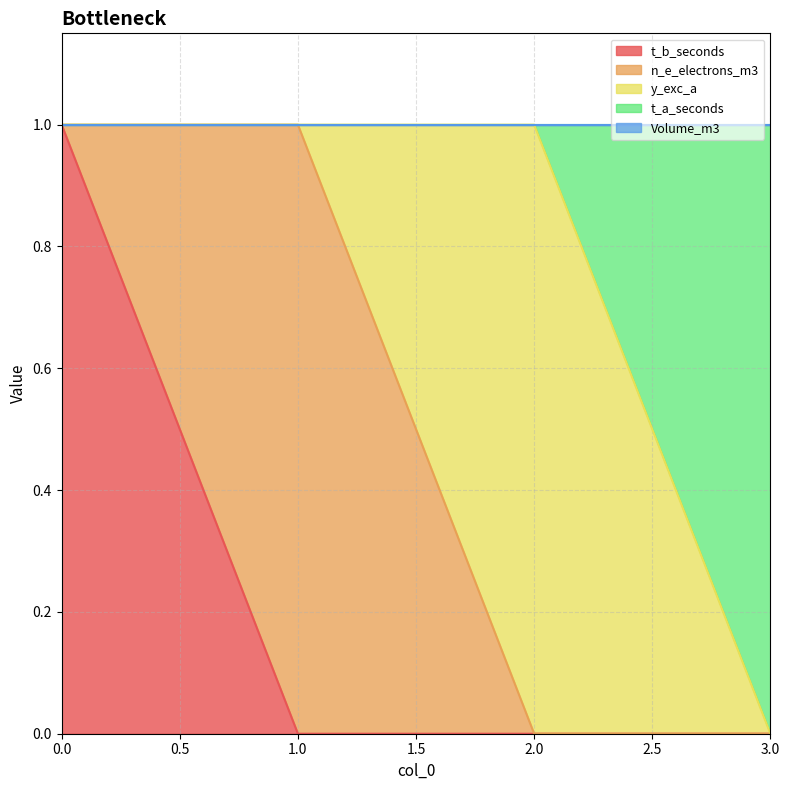

Which series has the largest range (max minus min)?

t_b_seconds